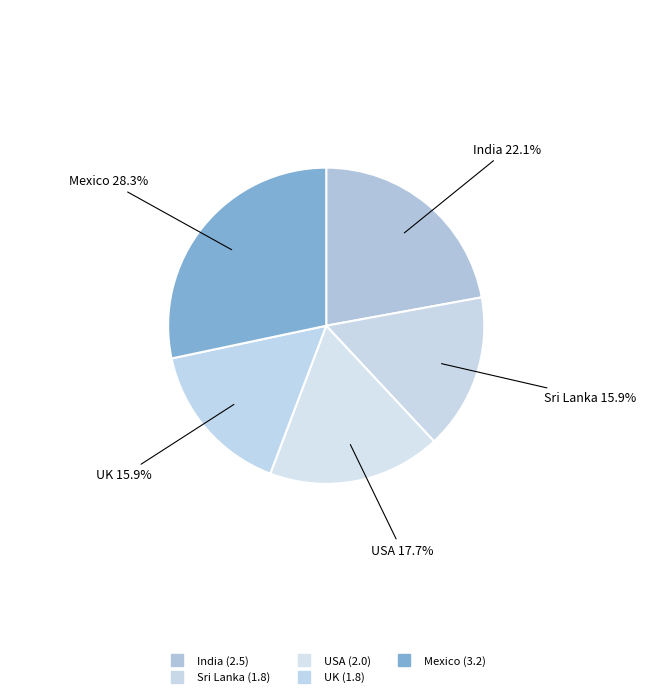

How many slices are in this pie chart?

5